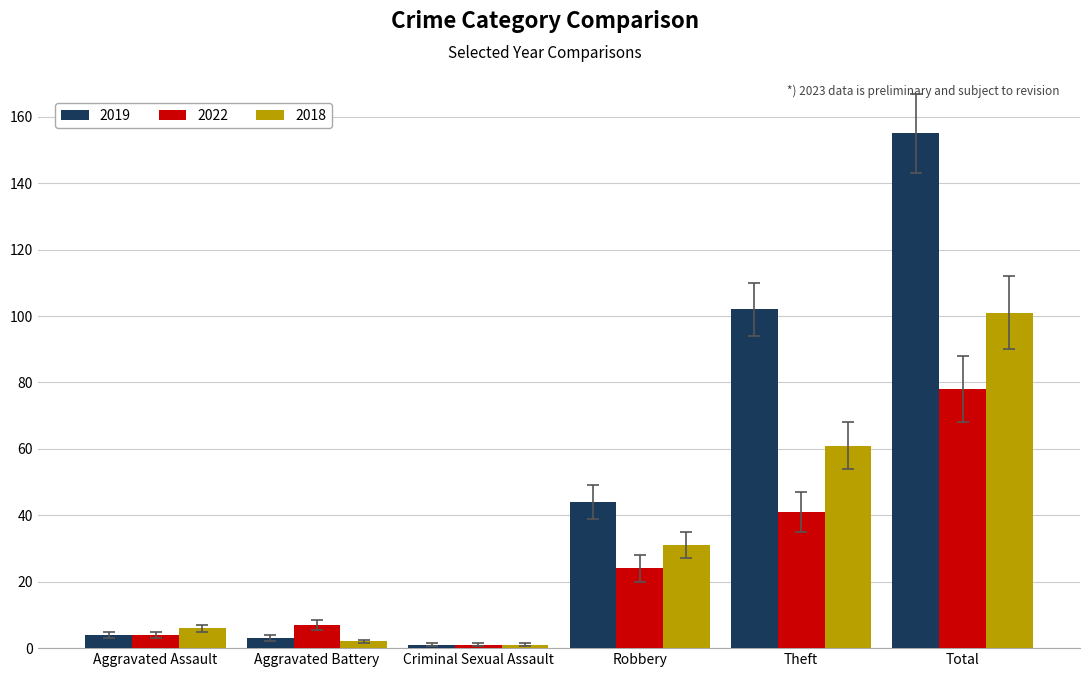

Rank the series by their maximum value, from highest to lowest.

2019, 2018, 2022